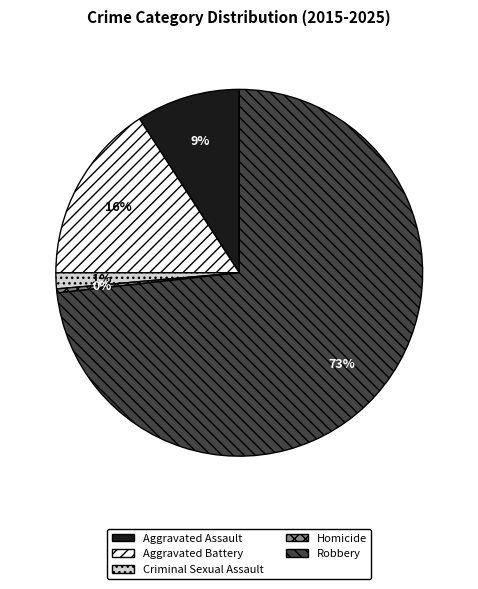

Which slice represents more than half of the pie?

Robbery